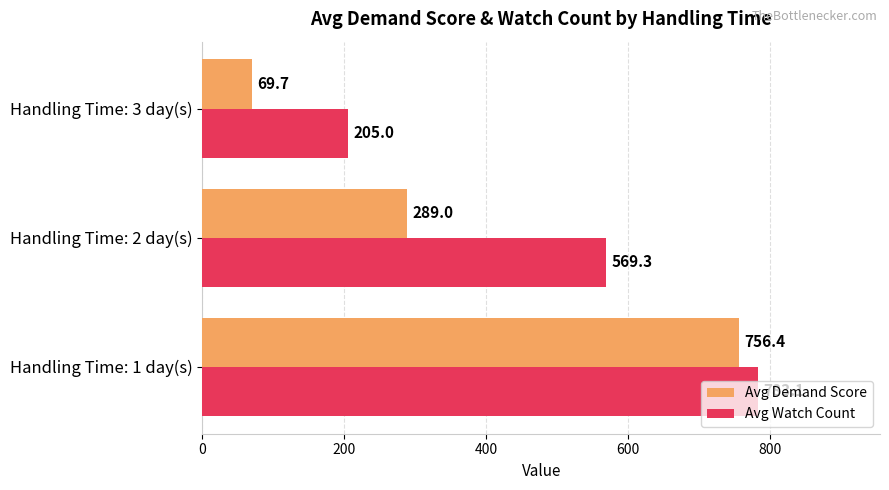

Between Handling Time: 2 day(s) and Handling Time: 3 day(s), which series saw the biggest shift?

Avg Watch Count